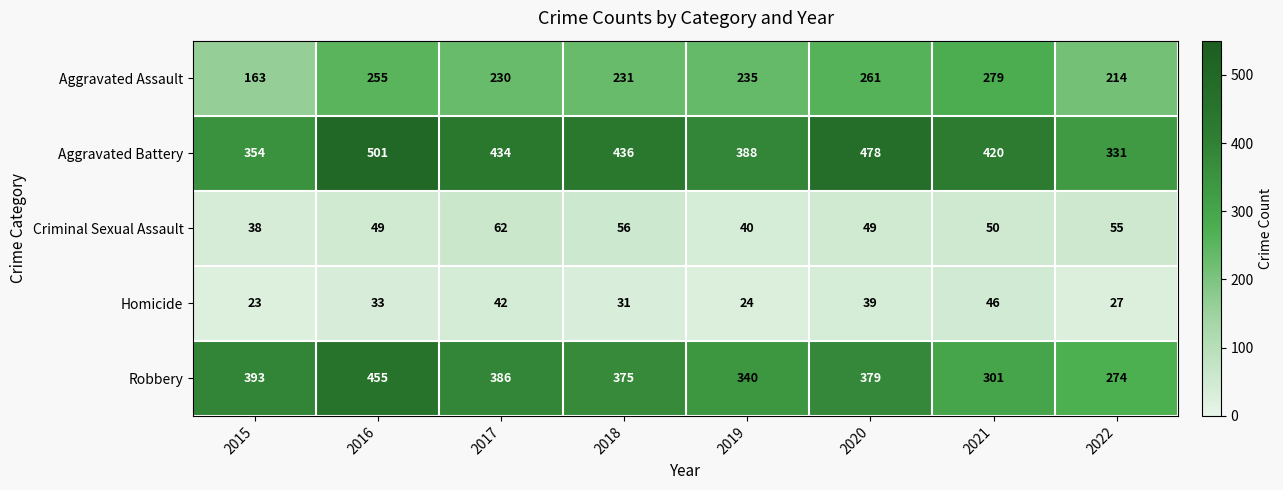

The Homicide series shows 41 at 2015. True or false?

False